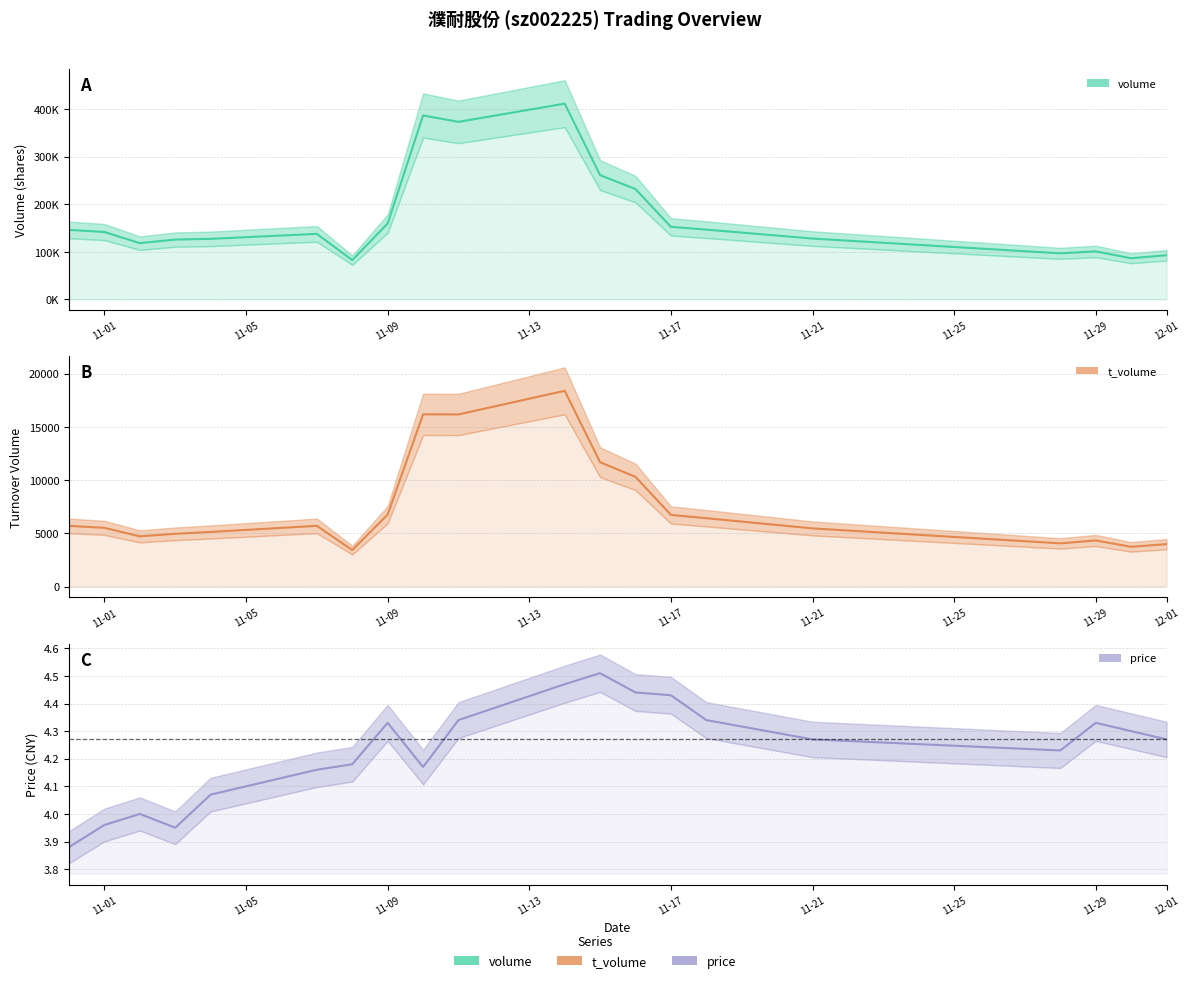

At 2022-11-04, list the series in order from smallest to largest.

price, t_volume, volume